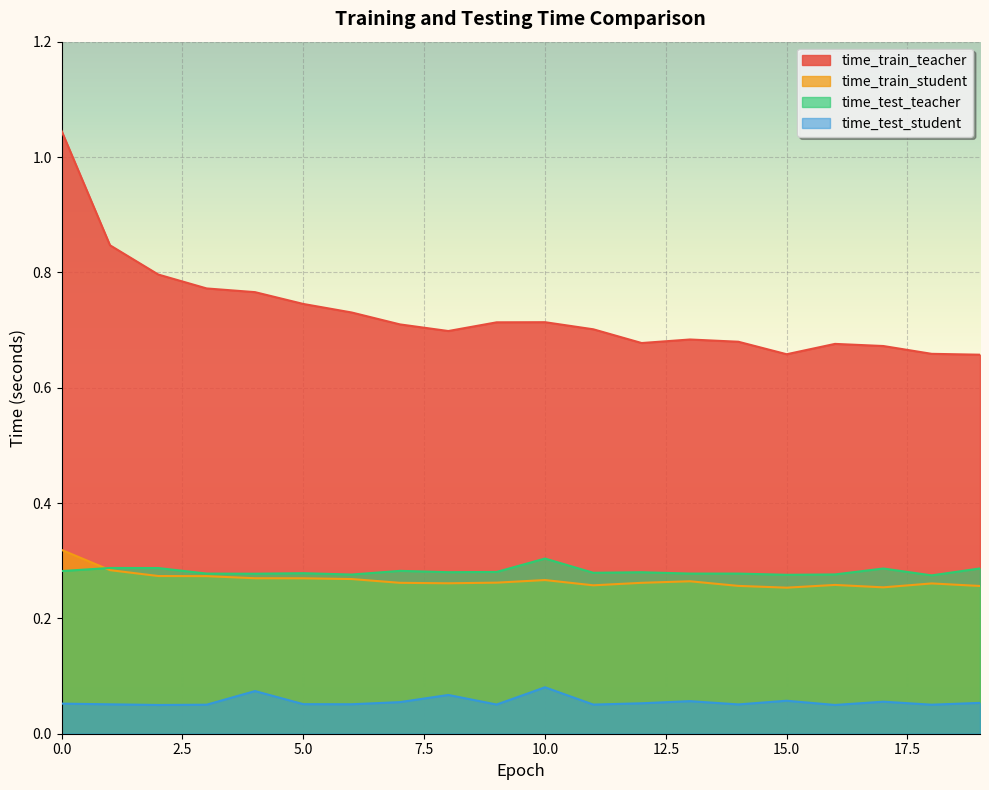

Reading left to right, extract all data points from this chart.

time_train_teacher: 1.0	0.8	0.8	0.8	0.8	0.7	0.7	0.7	0.7	0.7	0.7	0.7	0.7	0.7	0.7	0.7	0.7	0.7	0.7	0.7
time_train_student: 0.3	0.3	0.3	0.3	0.3	0.3	0.3	0.3	0.3	0.3	0.3	0.3	0.3	0.3	0.3	0.3	0.3	0.3	0.3	0.3
time_test_teacher: 0.3	0.3	0.3	0.3	0.3	0.3	0.3	0.3	0.3	0.3	0.3	0.3	0.3	0.3	0.3	0.3	0.3	0.3	0.3	0.3
time_test_student: 0.1	0.1	0.0	0.1	0.1	0.1	0.1	0.1	0.1	0.1	0.1	0.1	0.1	0.1	0.1	0.1	0.0	0.1	0.1	0.1